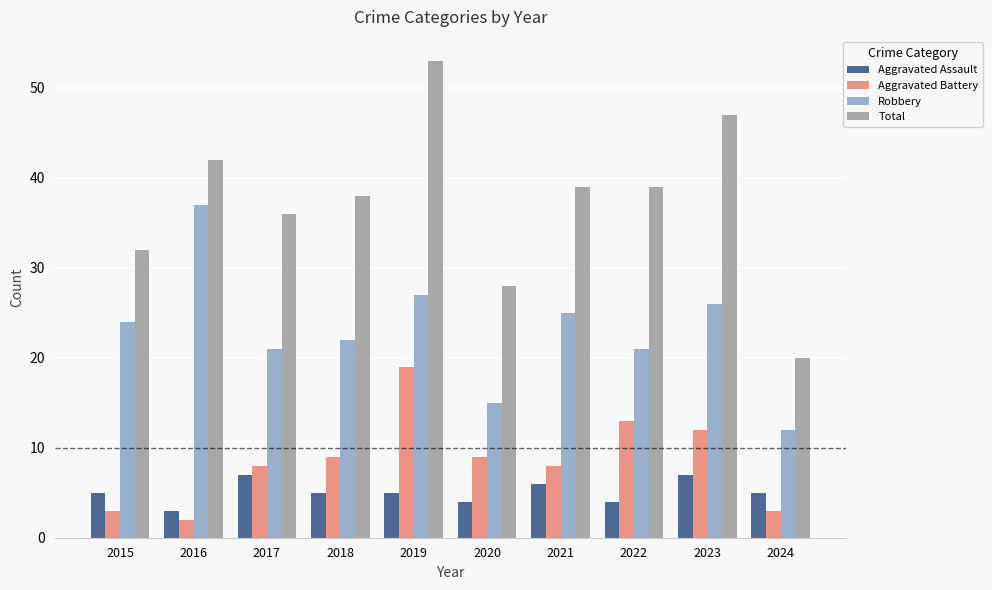

Reading right to left, what are all the values shown in this chart?

Aggravated Assault: 5	7	4	6	4	5	5	7	3	5
Aggravated Battery: 3	12	13	8	9	19	9	8	2	3
Robbery: 12	26	21	25	15	27	22	21	37	24
Total: 20	47	39	39	28	53	38	36	42	32